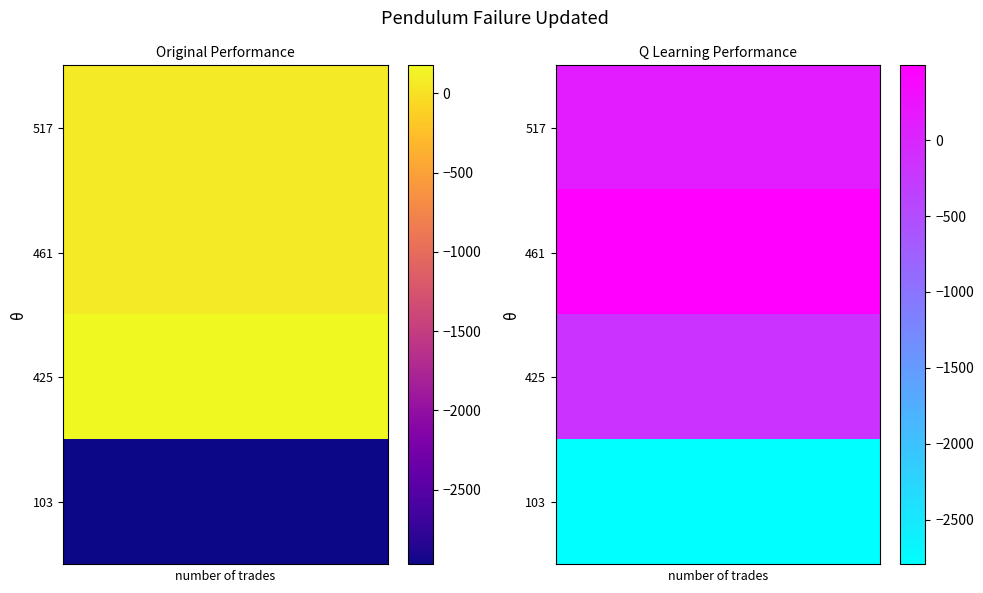

List the series in order of their peak value, lowest first.

103, 425, 517, 461